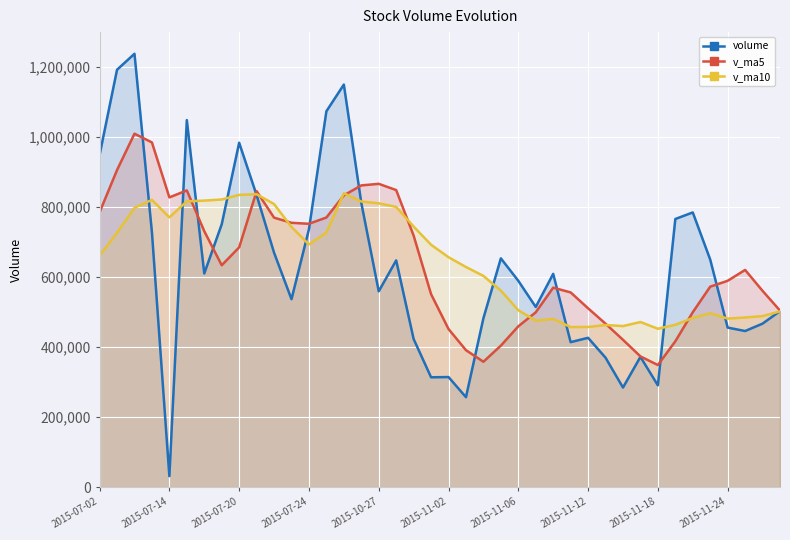

What is the total value across all series at 2015-07-02?

2393574.4